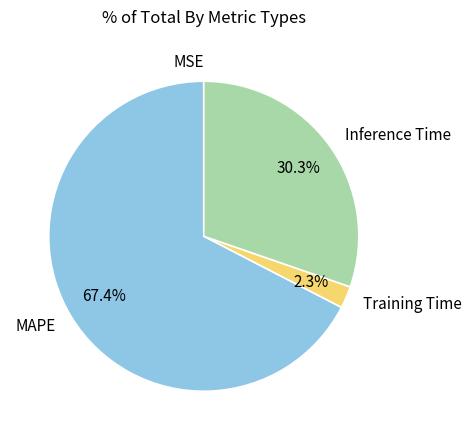

What is the majority slice?

MAPE